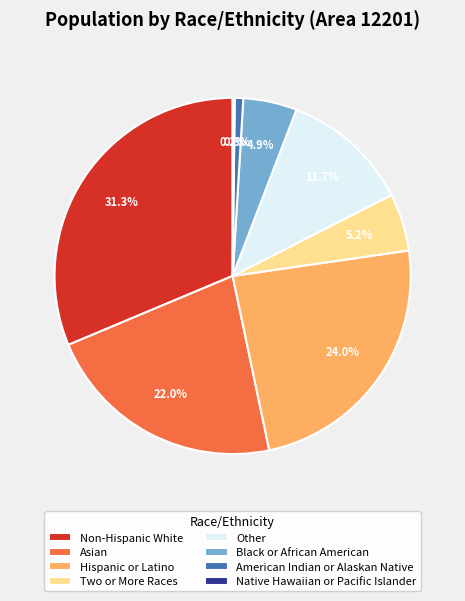

Is it true that Hispanic or Latino is 24% of the pie?

True